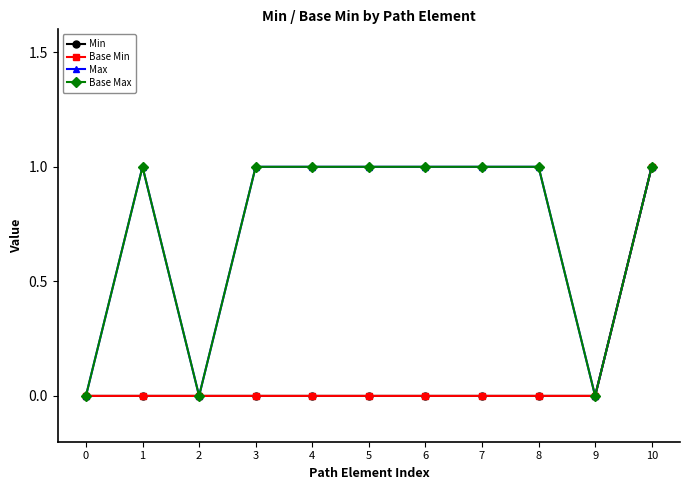

At how many categories does at least one series exceed 0?

8